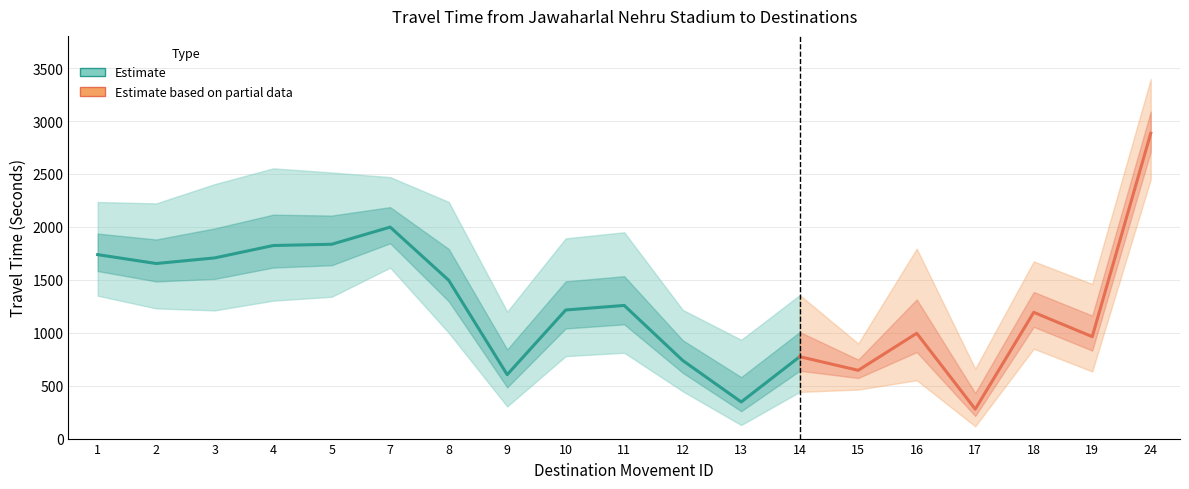

At which label does Range - Upper Bound Travel Time (Seconds) first exceed 1892?

1